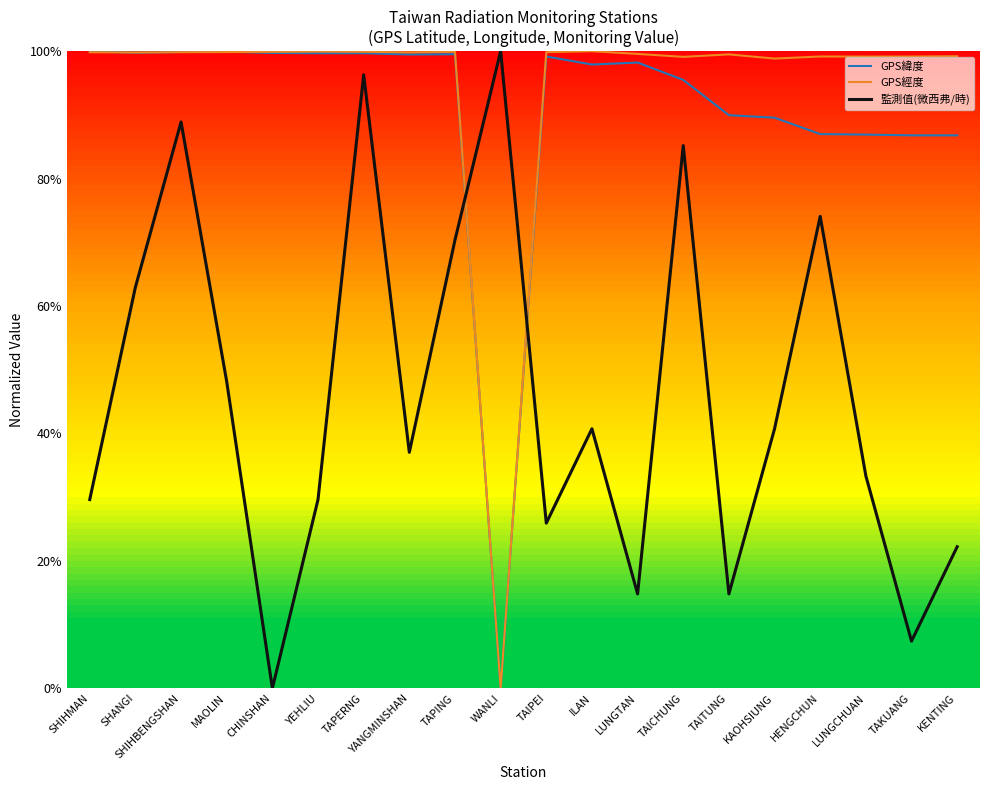

Does the chart display data point markers on the line(s)?

No